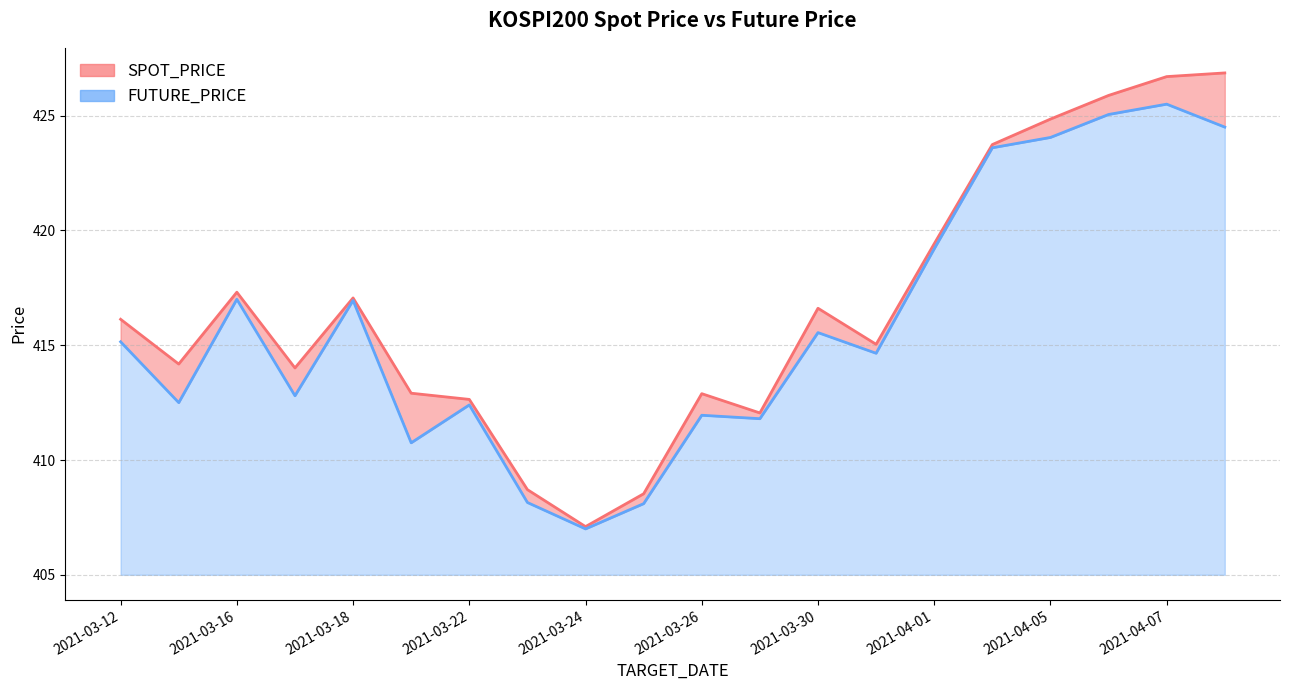

True or false: FUTURE_PRICE and SPOT_PRICE cross at least once.

False